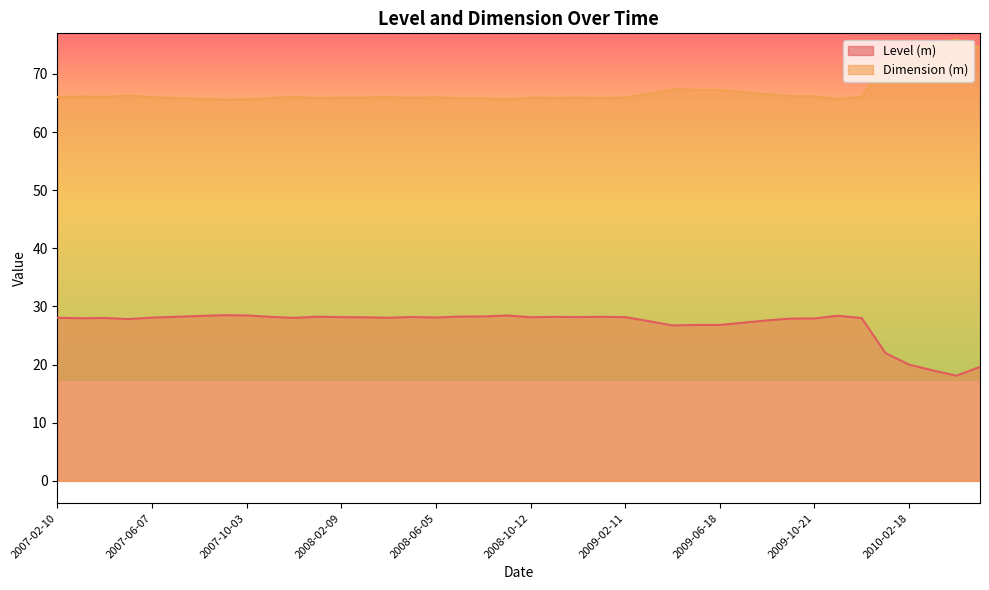

Does the chart have visible grid lines?

No